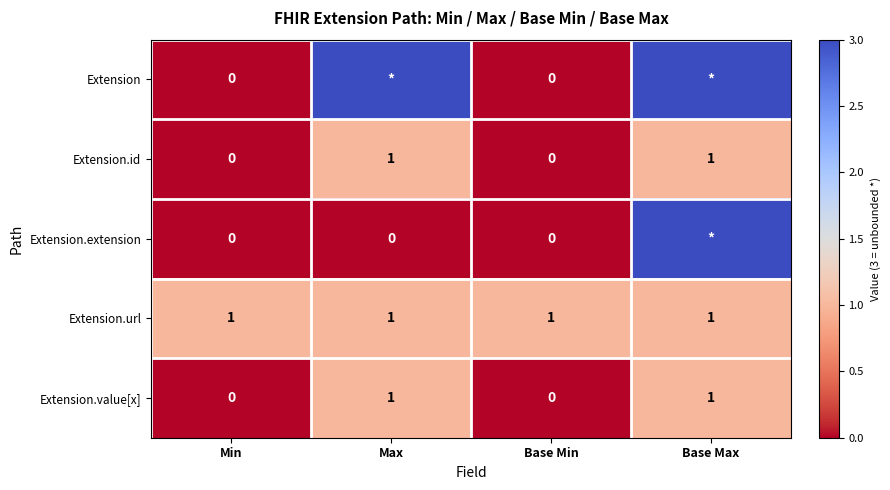

The Extension.value[x] series shows 0 at Base Min. True or false?

True